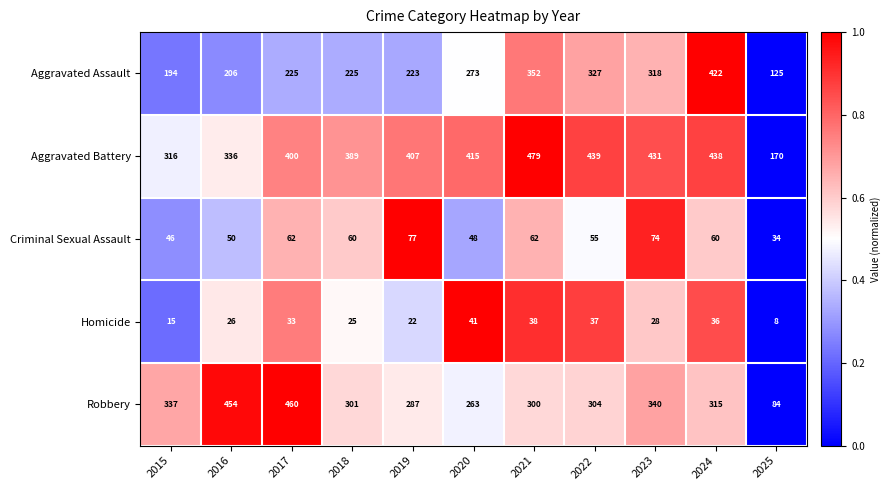

Which category has the lowest value across all series?

2025